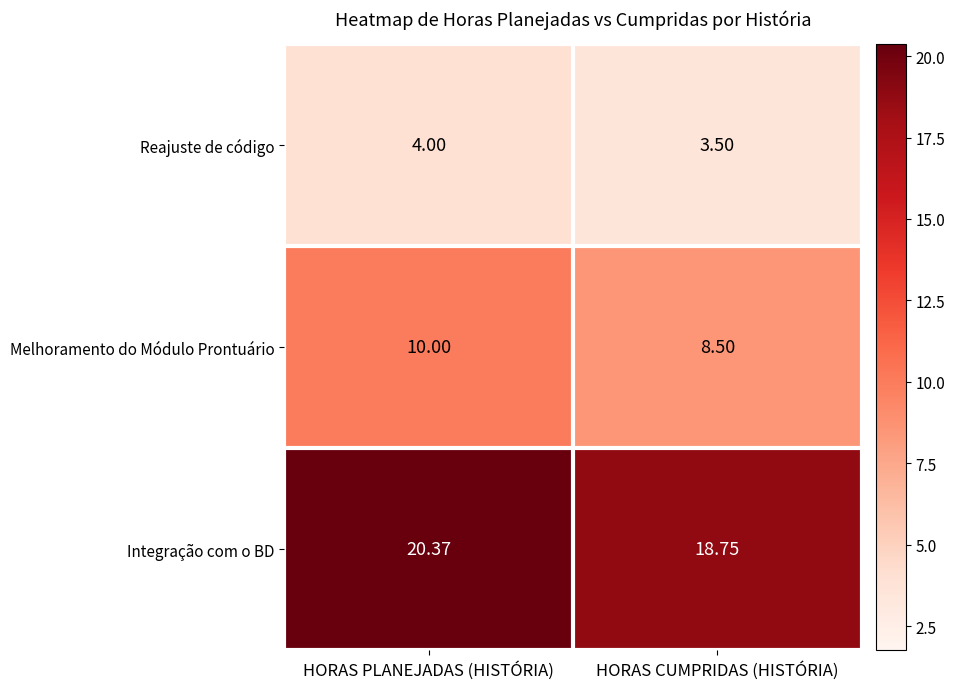

Where does the Integração com o BD series first go above 20?

HORAS PLANEJADAS (HISTÓRIA)